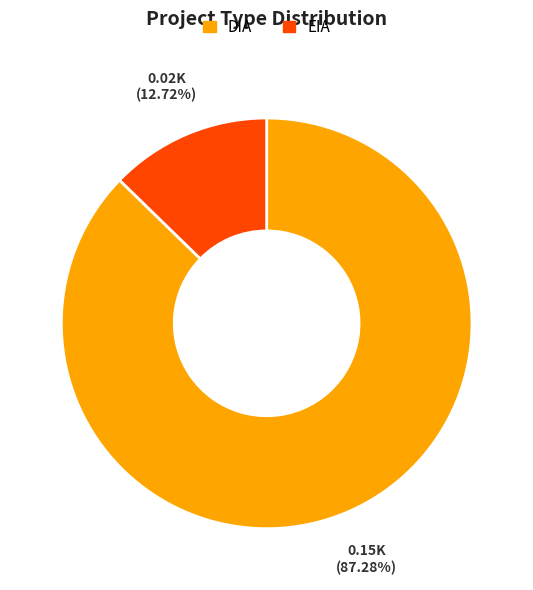

What portion of the pie excludes EIA?

87.3%